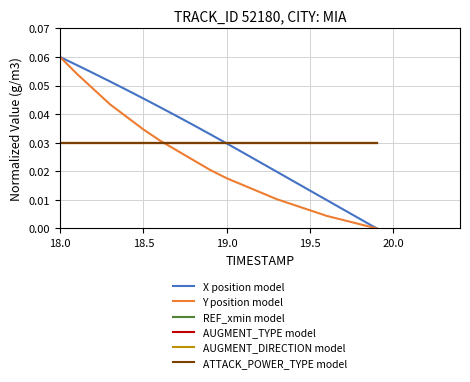

True or false: X position model has more than 2 points higher than both neighbors.

False